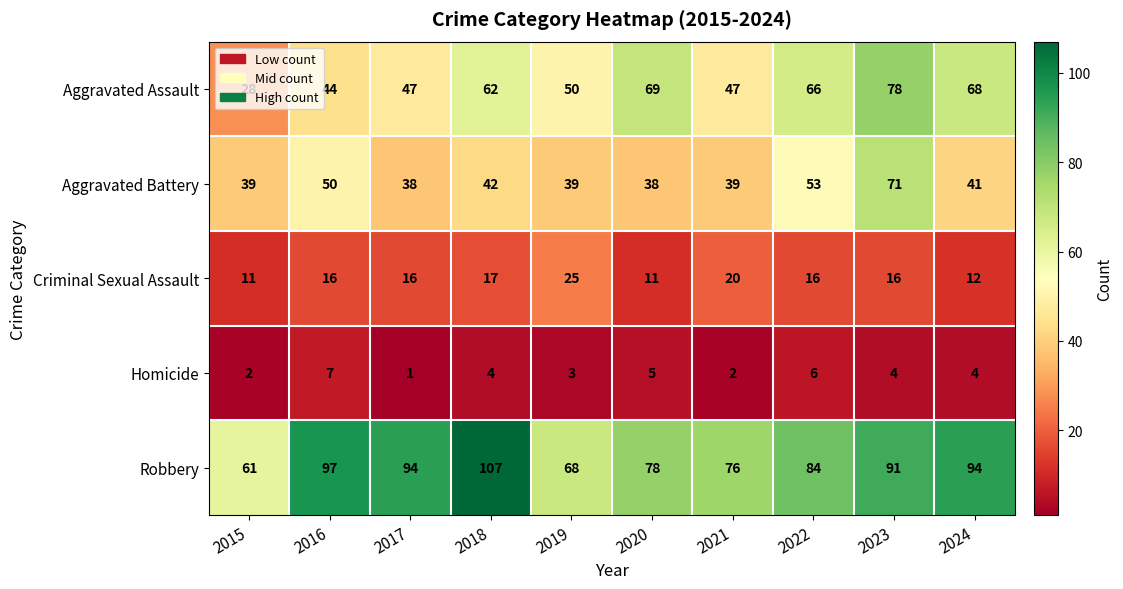

Rank the series at 2020 from lowest to highest value.

Homicide, Criminal Sexual Assault, Aggravated Battery, Aggravated Assault, Robbery